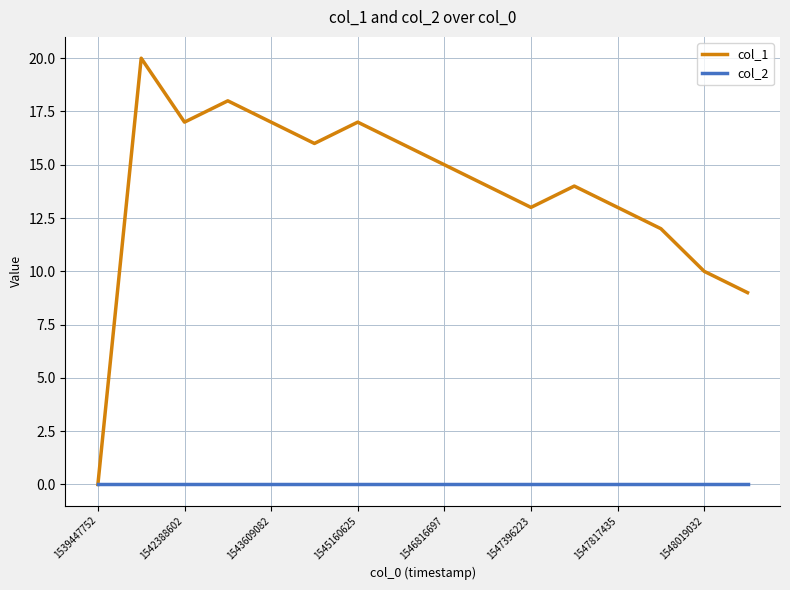

Which series has the largest range (max minus min)?

col_1